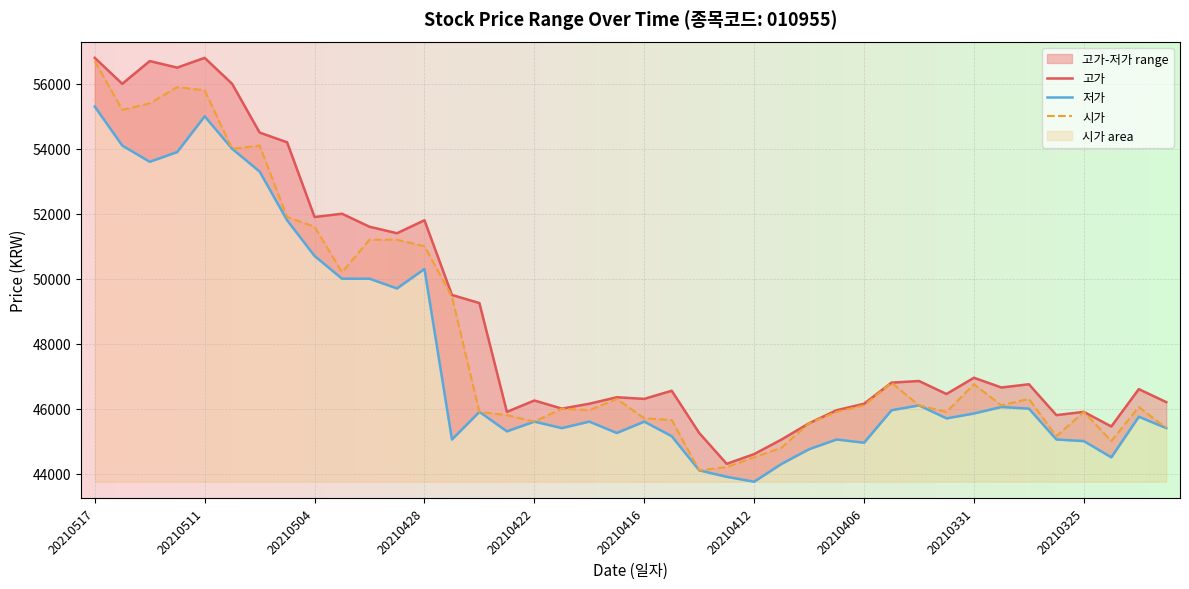

At which category does 저가 reach its first local valley?

20210513